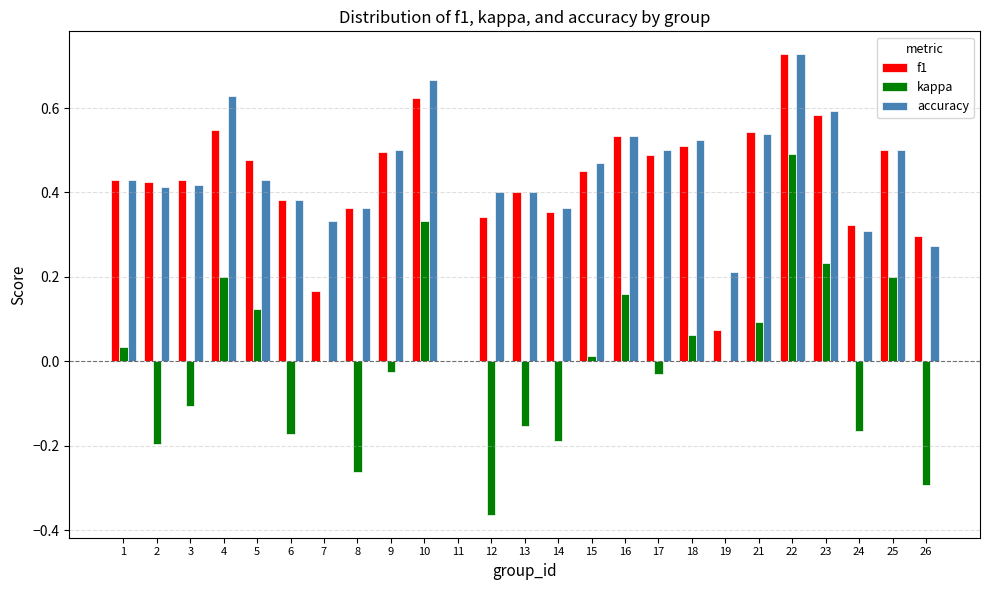

True or false: accuracy has a value of 0.3 at 26.

True